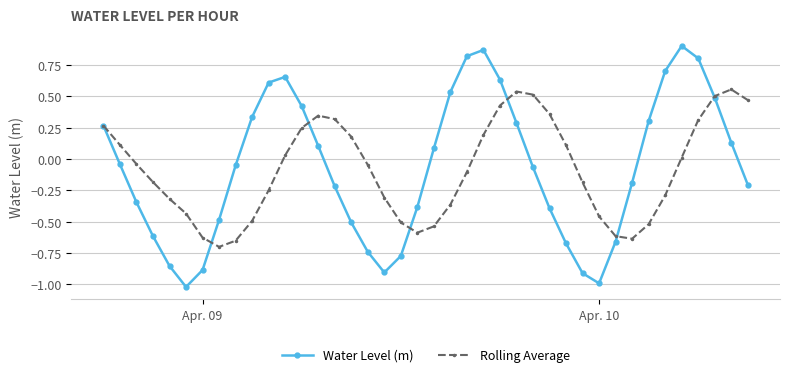

List the series in order of their peak value, lowest first.

Rolling Average, Water Level (m)